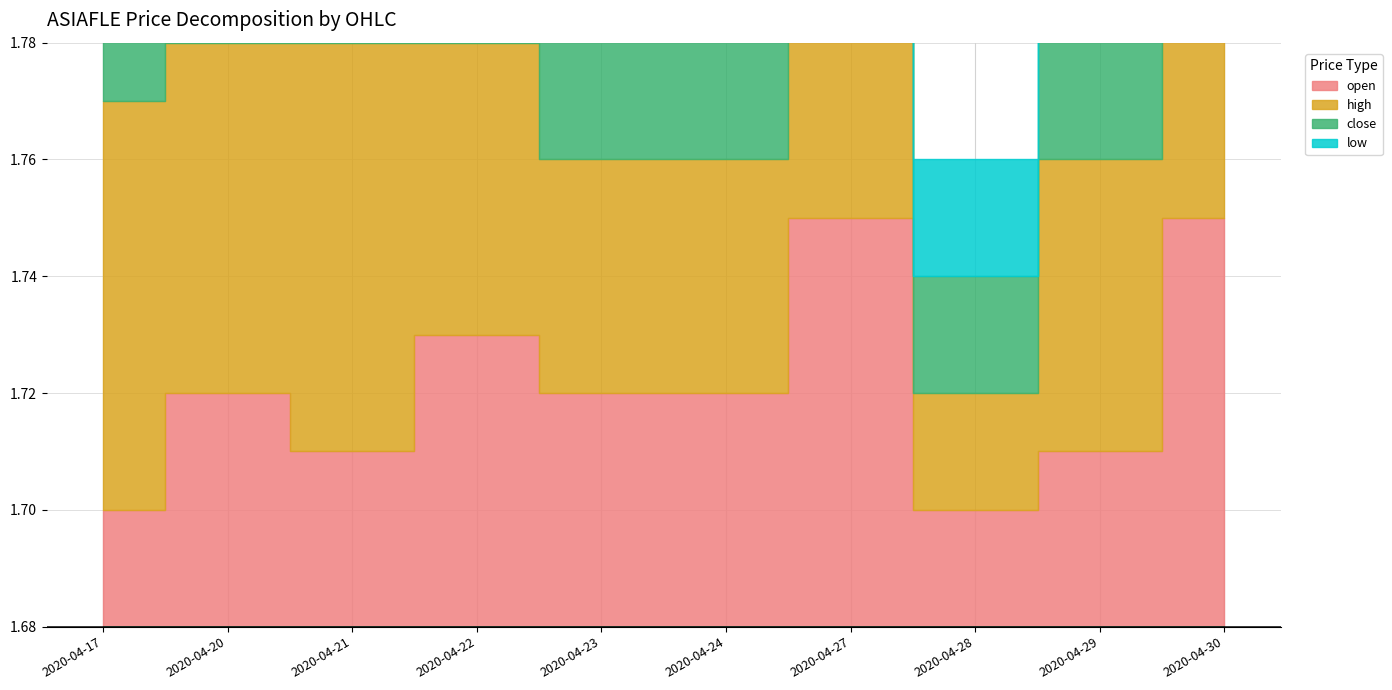

The value of close at 2020-04-30 is 3.1. True or false?

False